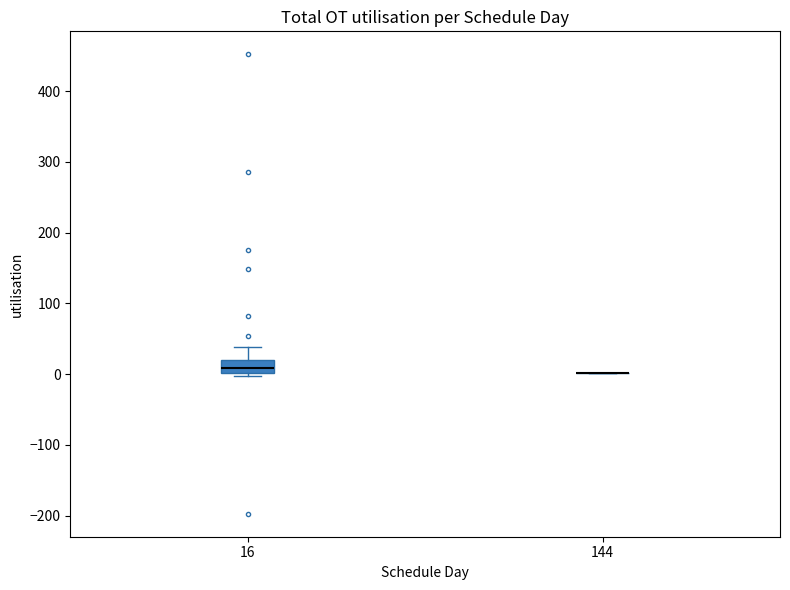

Reading left to right, read every box against the y-axis: the position of its median line, the range the box covers, and the ends of its whiskers. The values are not printed on the chart, so give them approximately, as read against the axis.

16: median 10, box 0 to 20, whiskers 0 (just below the box's lower edge) to 40
144: box collapsed to a line at 0, whiskers 0 to 0